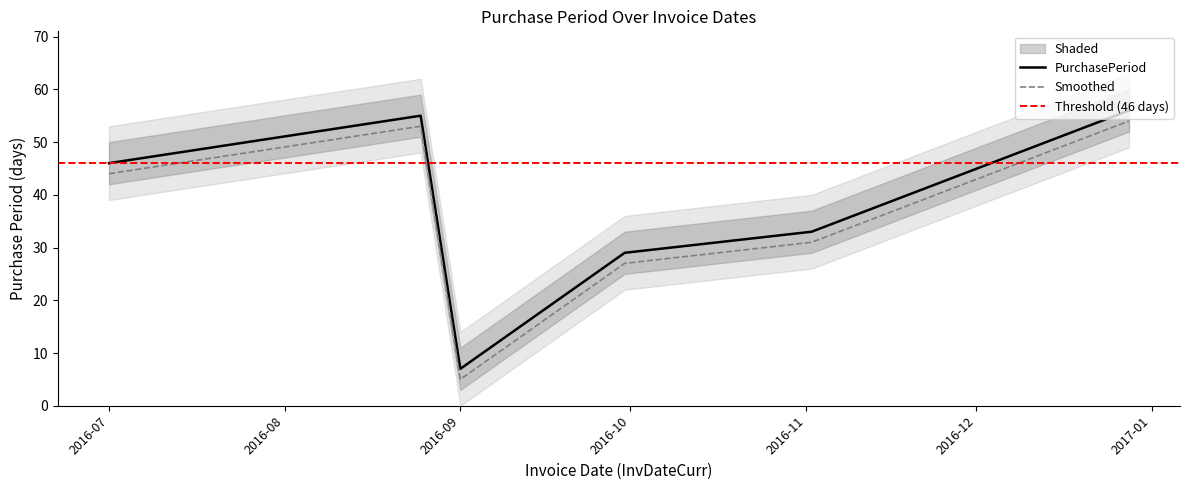

True or false: the data shows 93 at 2016-12-28.

False